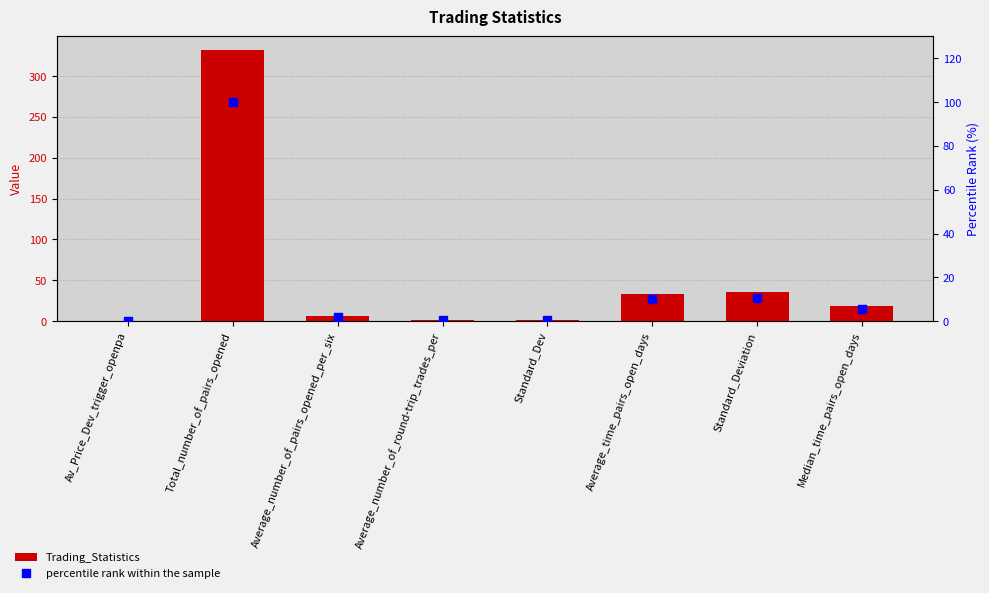

At how many categories does at least one series exceed 89?

1